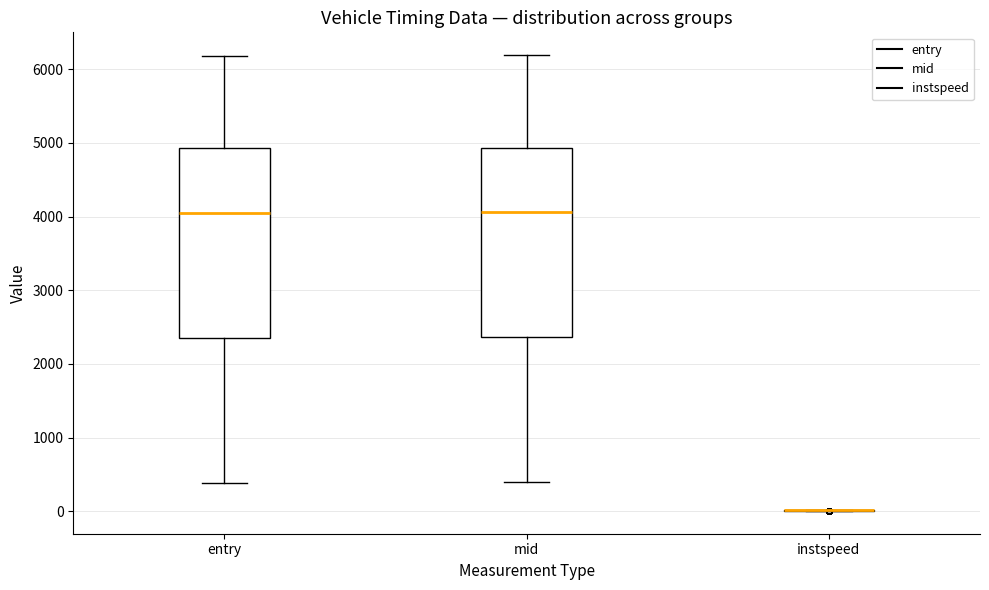

Reading left to right, transcribe this box plot: for each box, give where its median line is, the range the box spans, and where its two whiskers end, as read against the y-axis. The values are not printed on the chart, so give them approximately, as read against the axis.

entry: median 4000, box 2400 to 4900, whiskers 400 to 6200
mid: median 4100, box 2400 to 4900, whiskers 400 to 6200
instspeed: box collapsed to a line at 0, whiskers 0 to 0